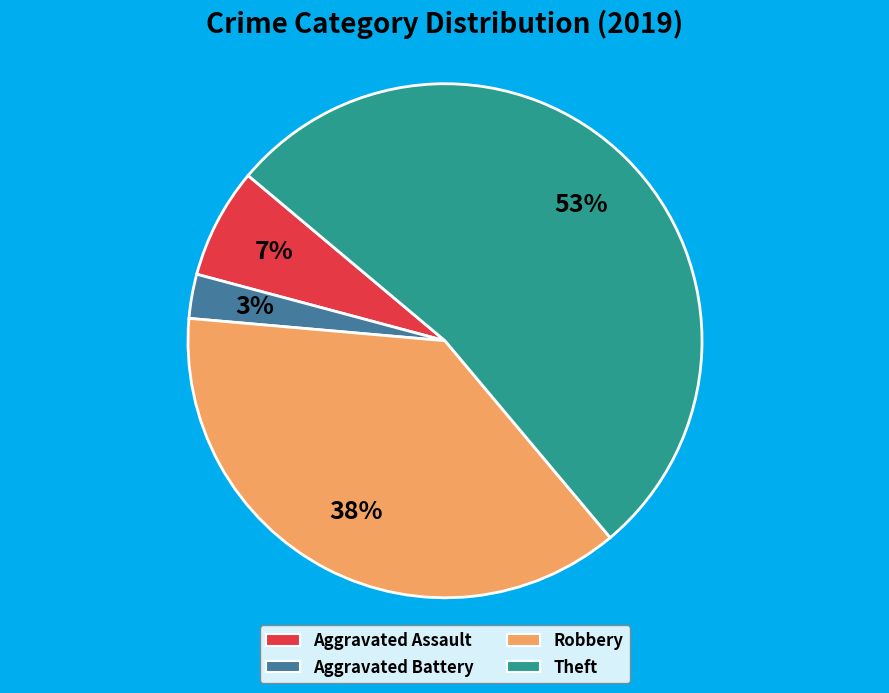

Which slice represents more than half of the pie?

Theft